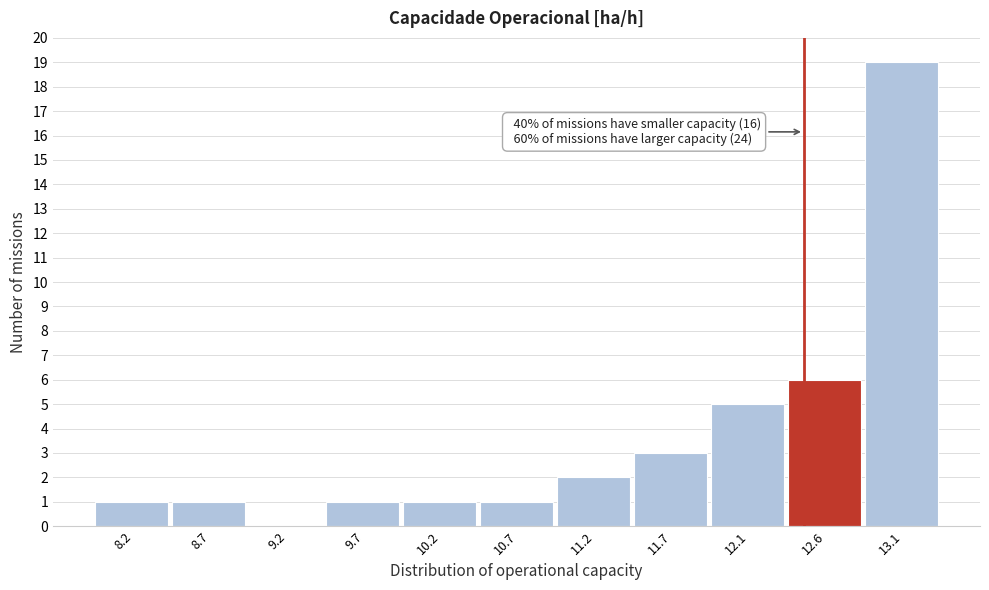

Which range on the x-axis has the tallest bar?

12.90 to 13.40